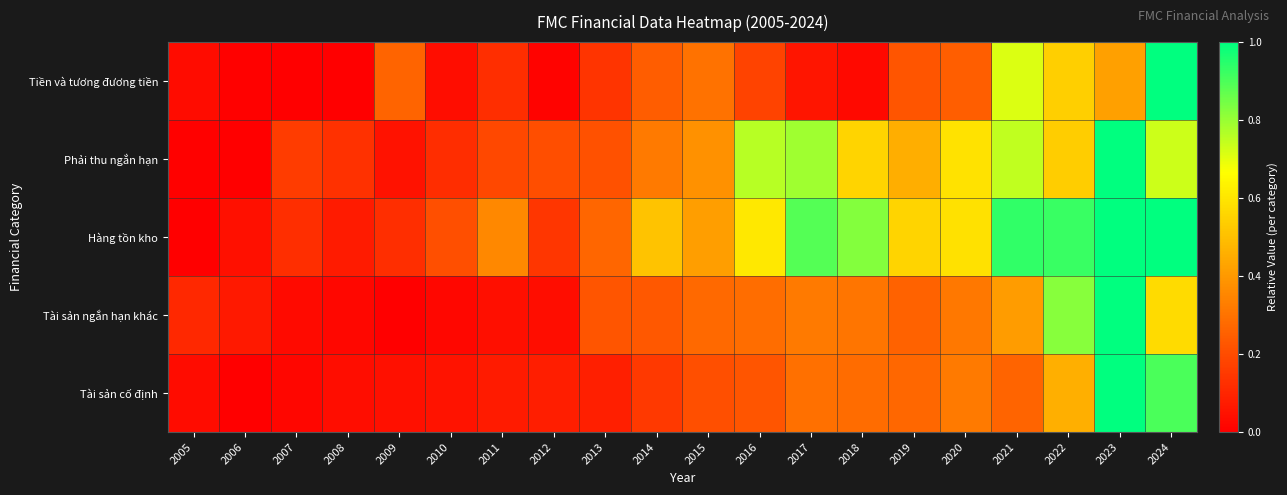

At how many categories does at least one series exceed 0?

20